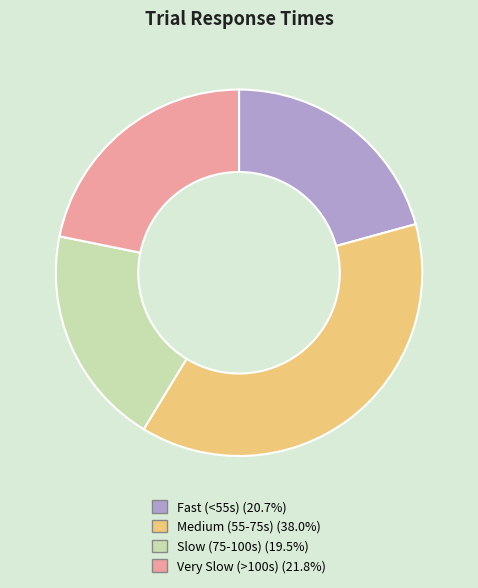

Count the number of slices in the pie.

4